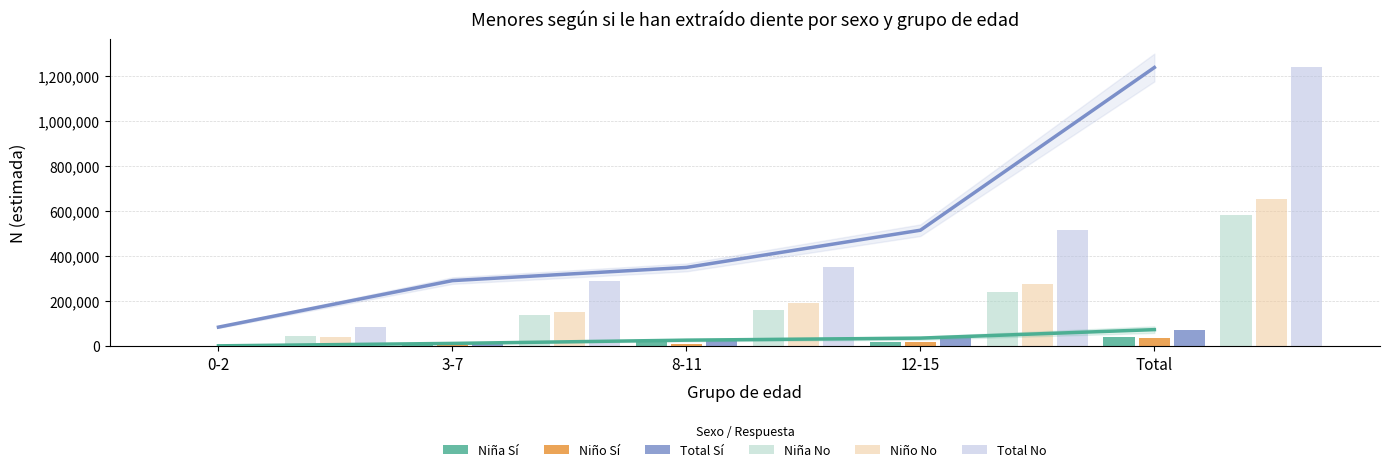

How many bars are there in each group?

6